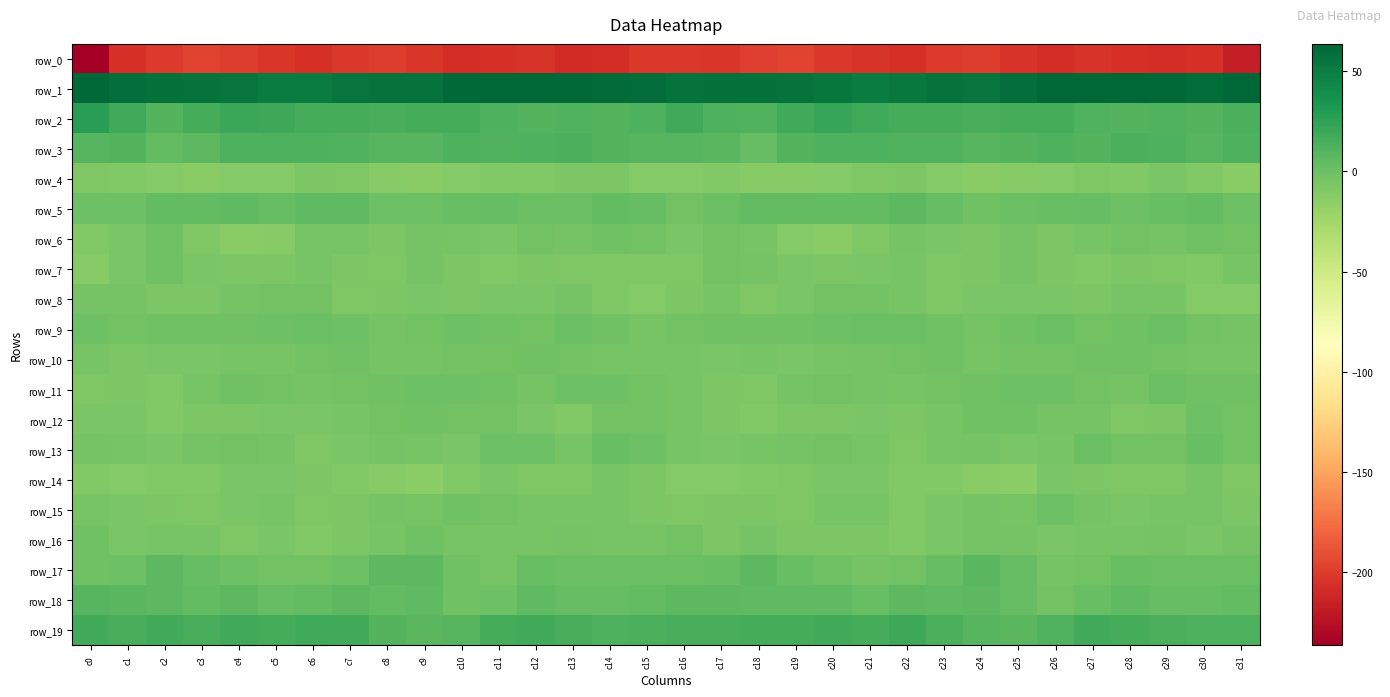

Which category has the highest value in the row_18 series?

c0